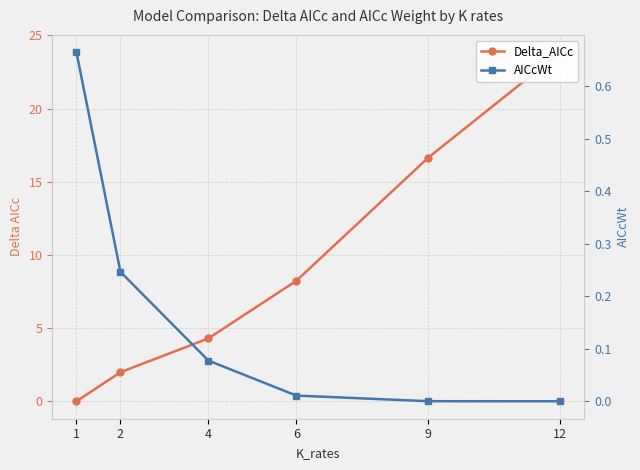

Which category has the highest value across all series?

12